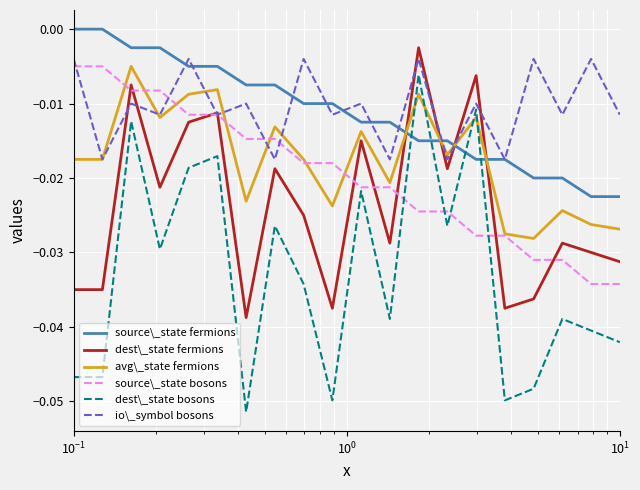

True or false: dest\_state fermions and dest\_state bosons cross at least once.

False